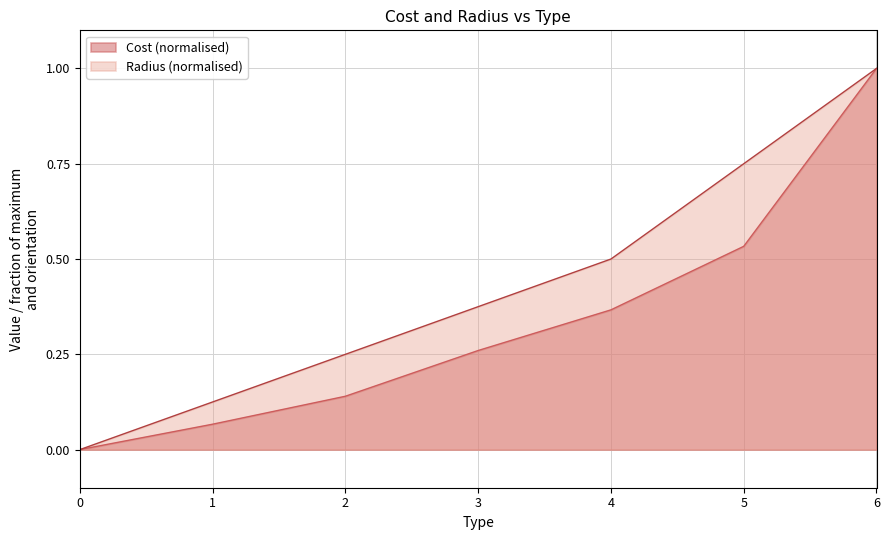

Reading right to left, extract all data points from this chart.

Cost: 1.0	0.5	0.4	0.3	0.1	0.1	0.0
Radius: 1.0	0.8	0.5	0.4	0.2	0.1	0.0